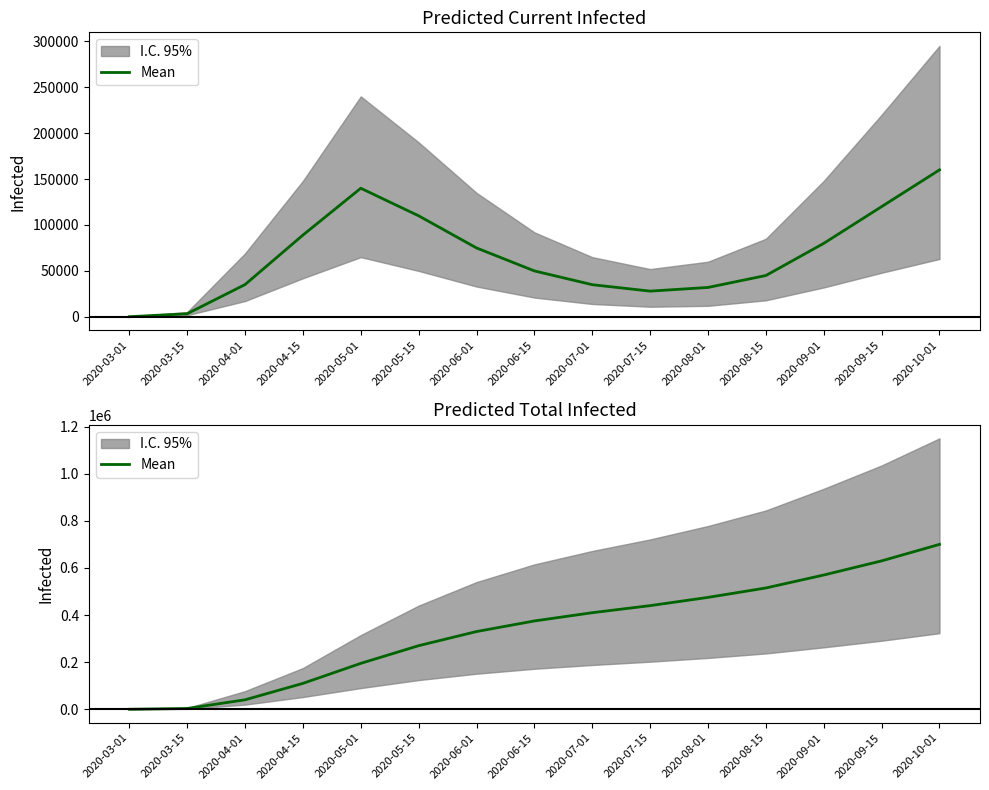

What is the difference between the maximum and second lowest values?

696546